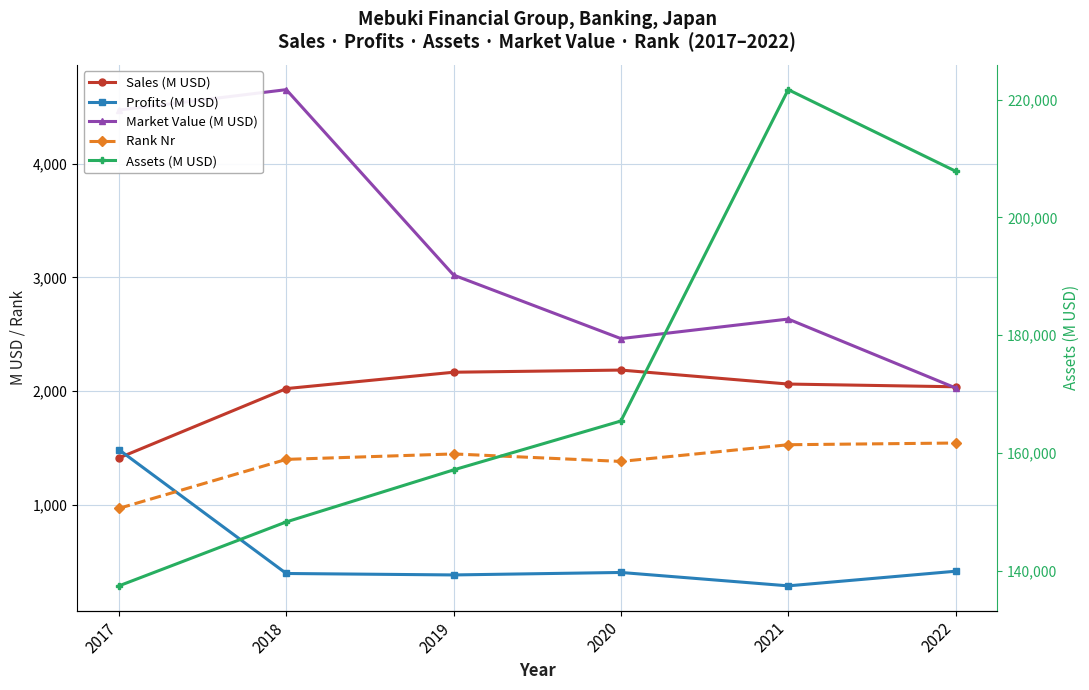

Rank the categories by Profits (M USD) value from lowest to highest.

2021, 2019, 2018, 2020, 2022, 2017